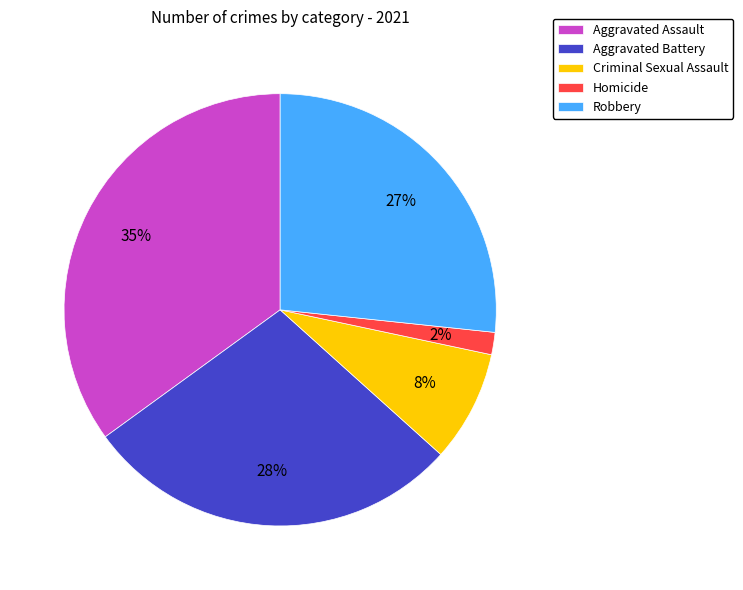

Is it true that Aggravated Assault is 35% of the pie?

True